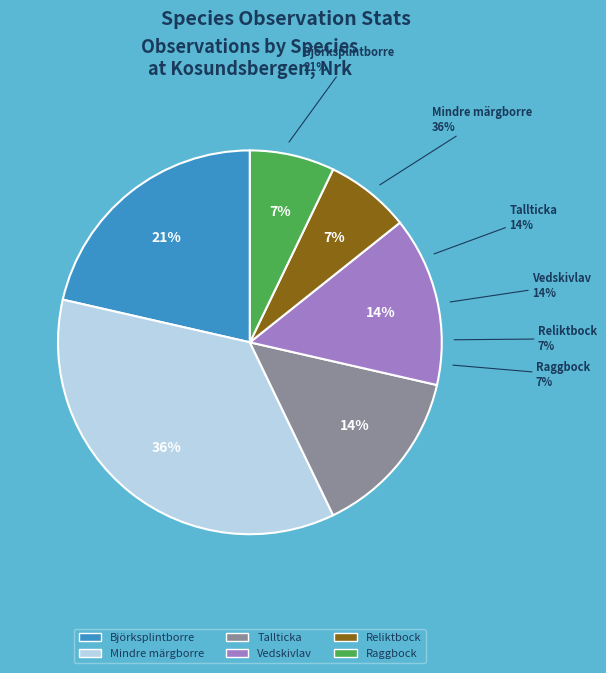

The Vedskivlav slice represents 14% of the pie. True or false?

True